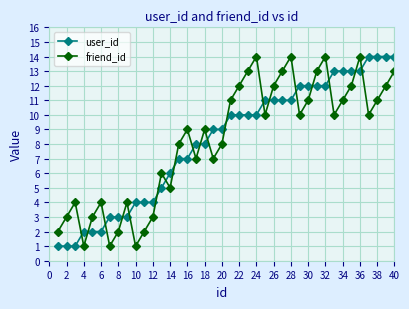

What is the sum of all friend_id values?

329